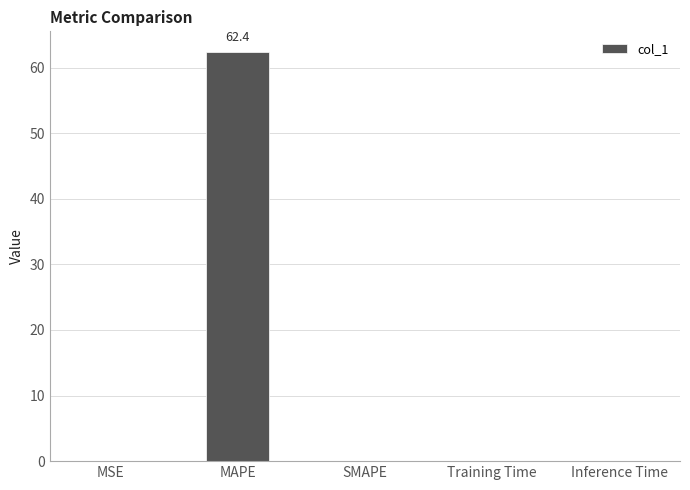

Are the bars horizontal?

No